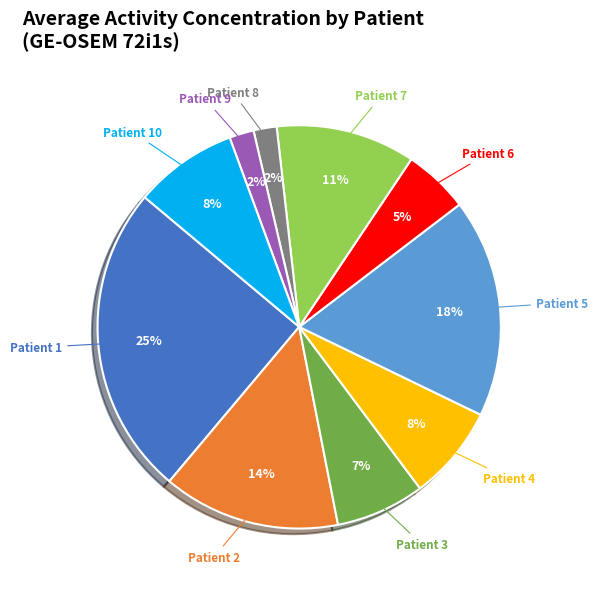

To the nearest percent, what percentage of the pie is Patient 3?

7%